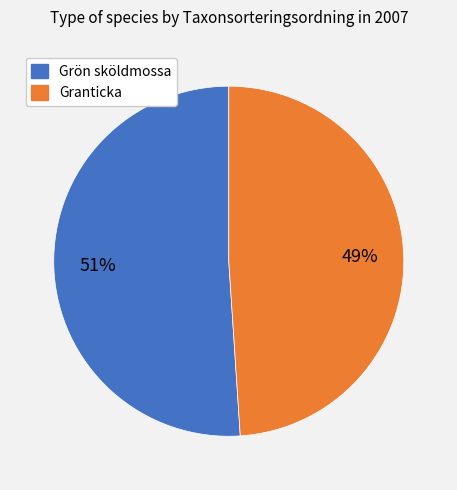

To the nearest percent, what is the average slice percentage?

50%